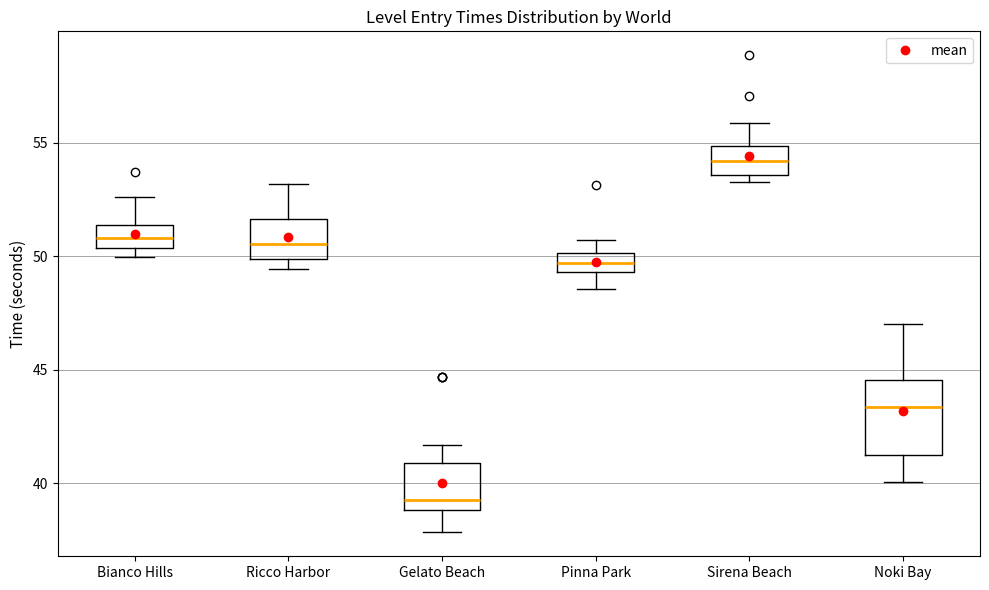

Which box has the highest median line?

Sirena Beach